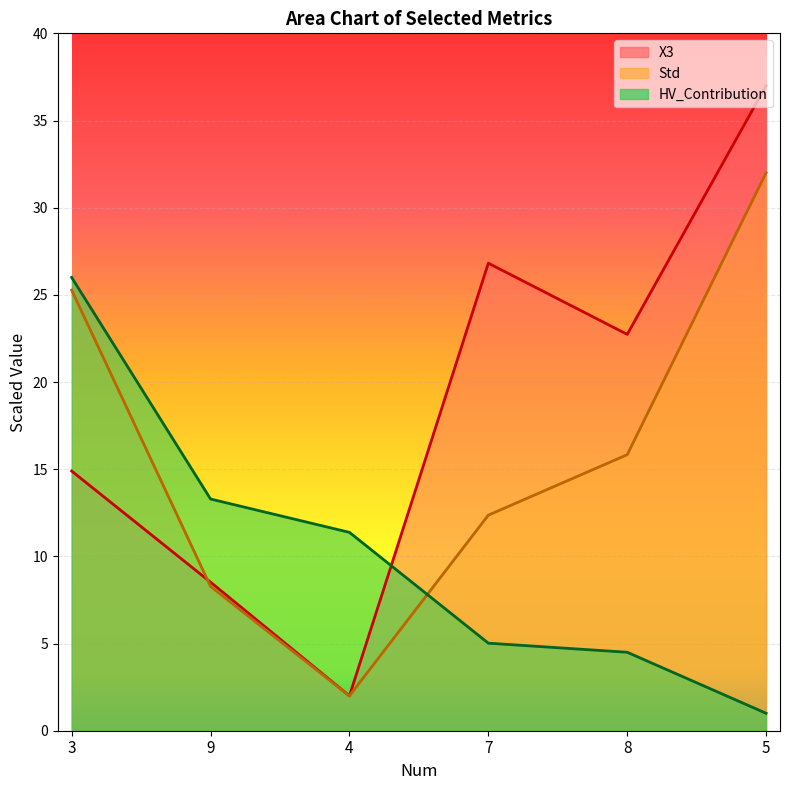

At which category is the sum across all series the highest?

5